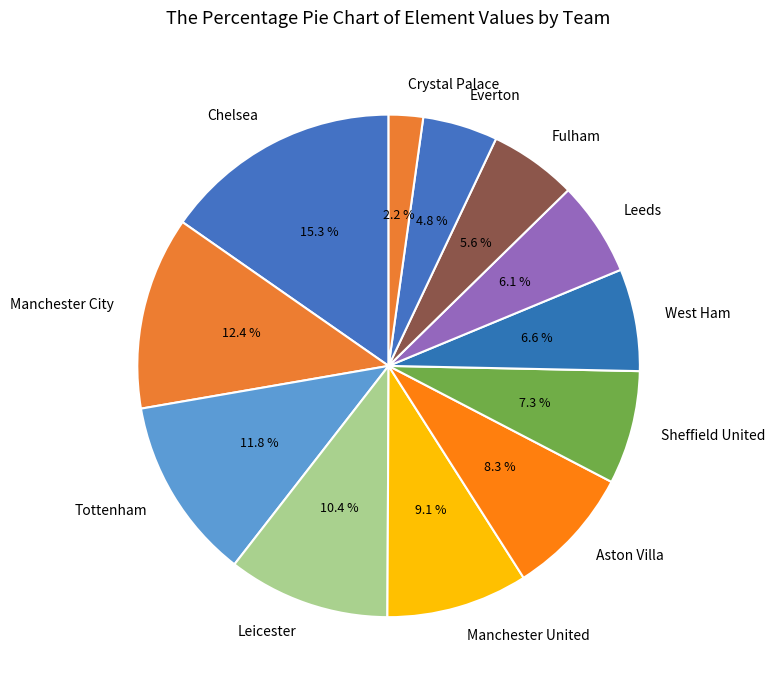

Does Crystal Palace represent more than half of the total?

No